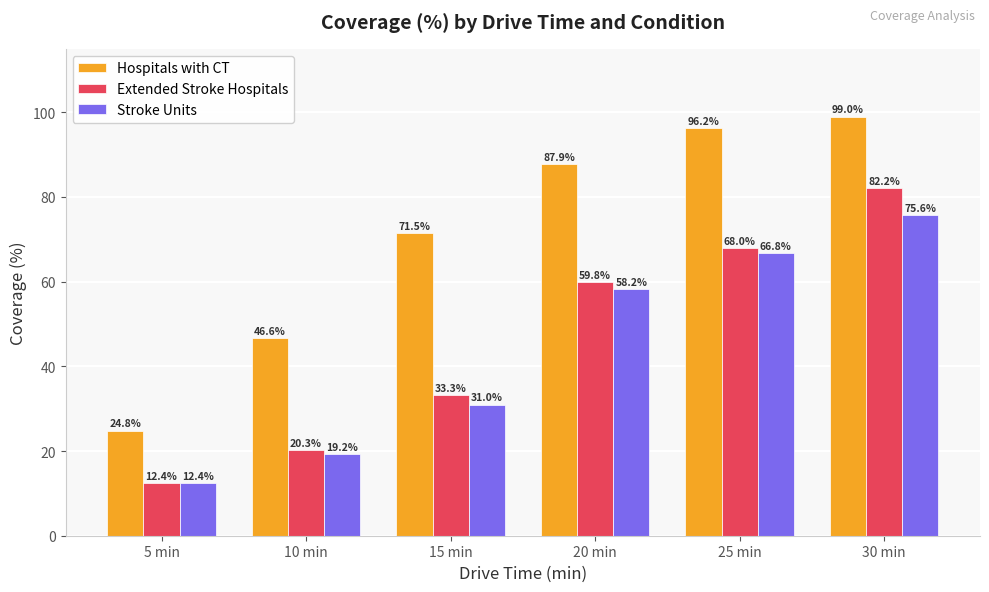

At how many categories does at least one series exceed 86?

3